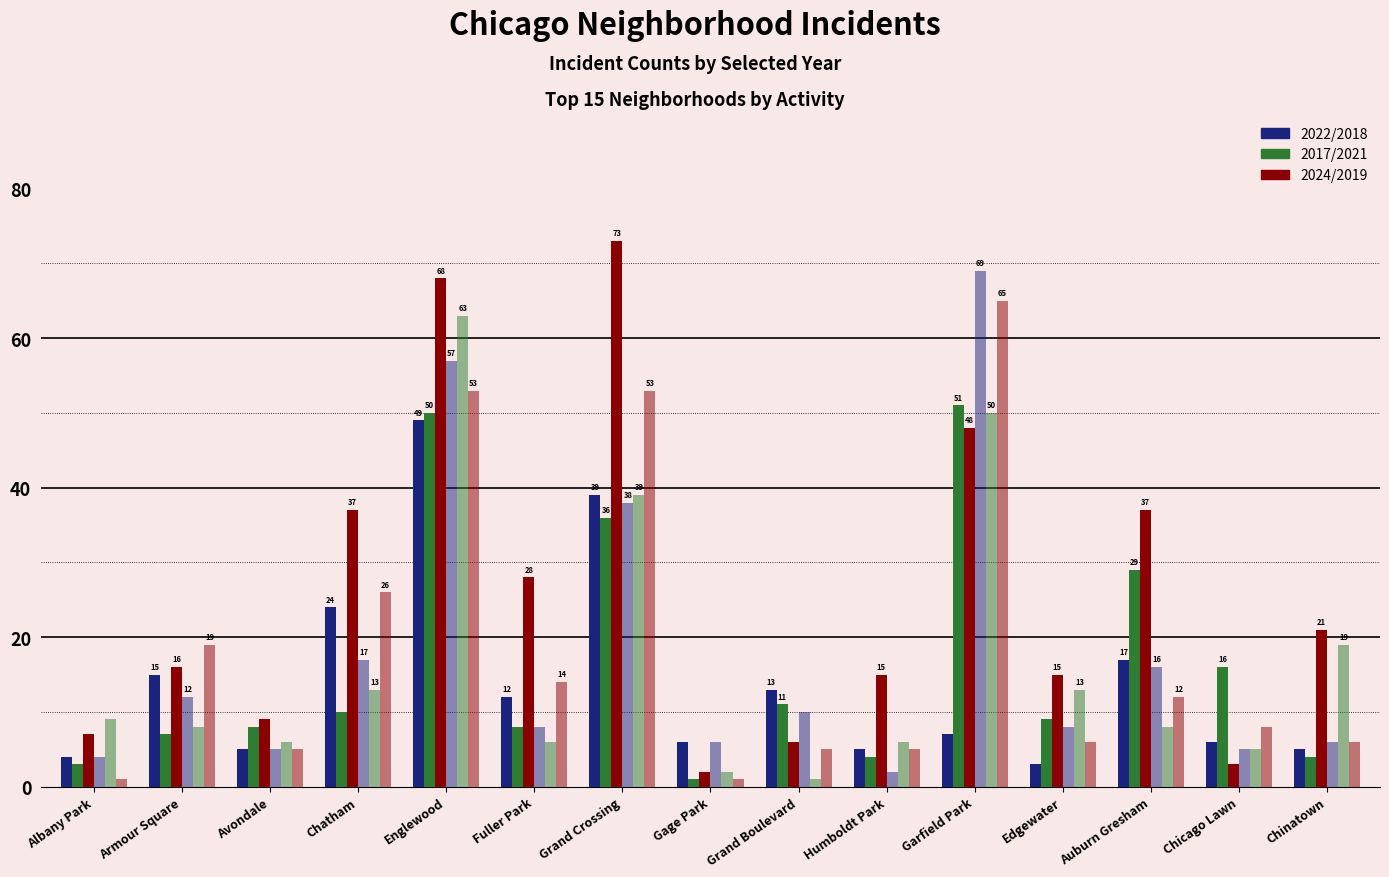

How many bars are there in each group?

6